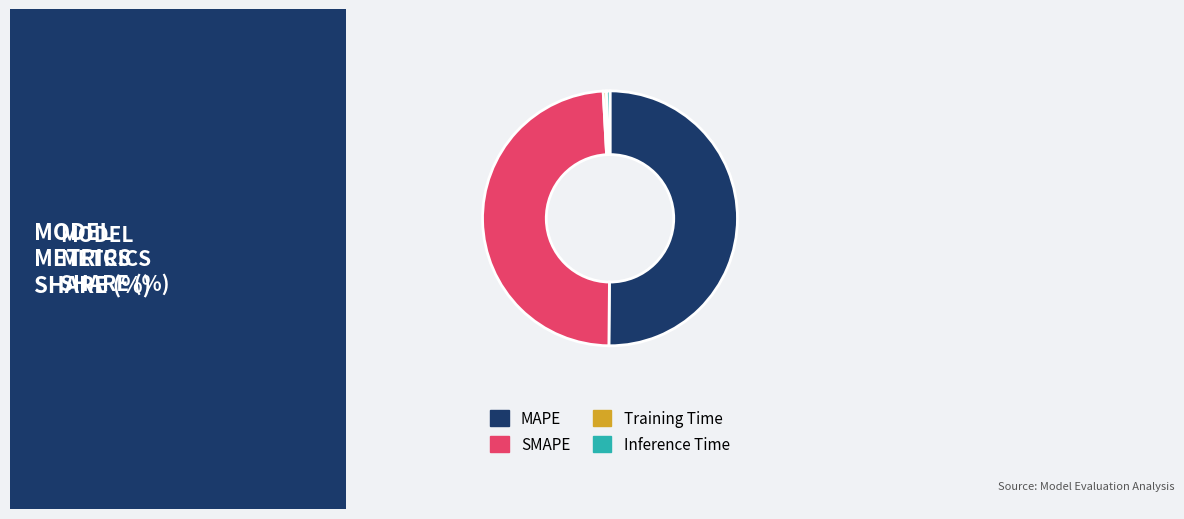

Combined, do Inference Time and MAPE account for over 50%?

Yes